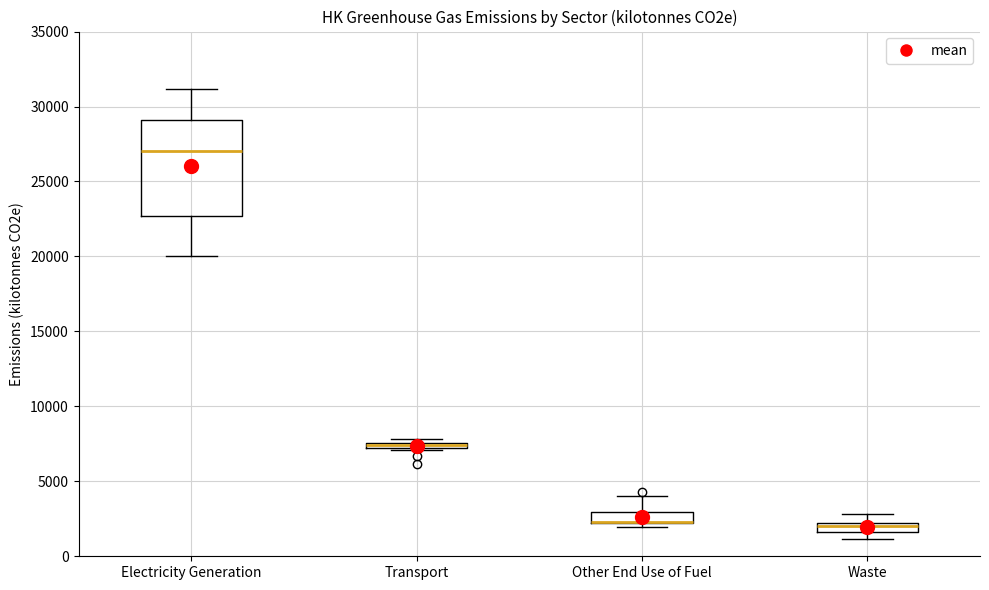

Where is the lower edge of the box for Transport on the y-axis? The values are not printed on the chart, so give them approximately, as read against the axis.

7000